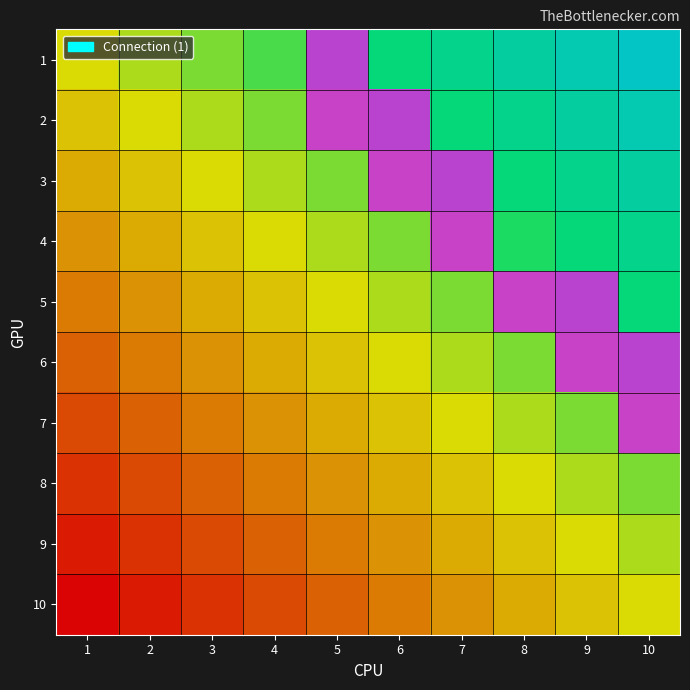

The 9 series shows 0 at 6. True or false?

True